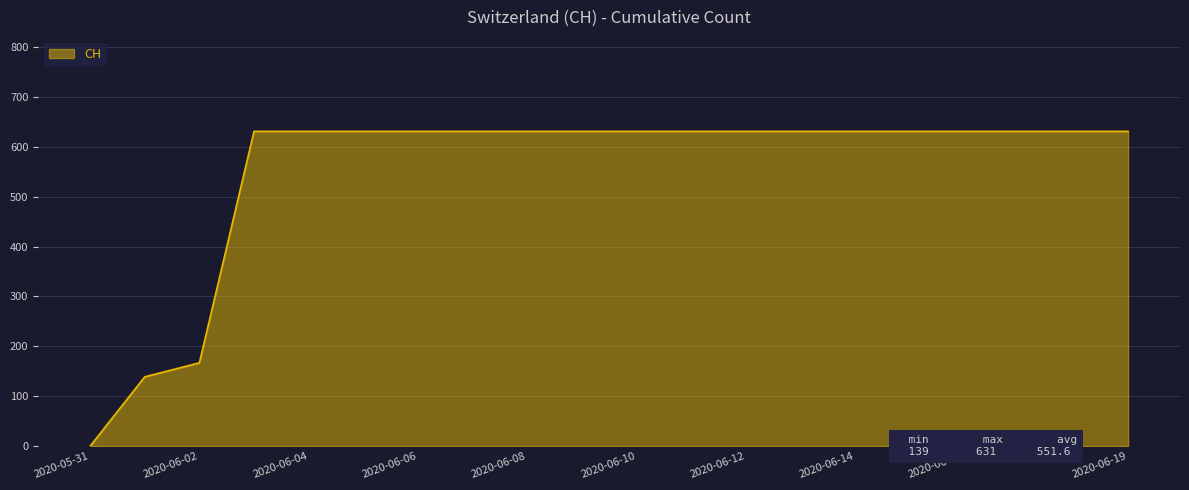

What is the difference between the maximum and minimum values?

631